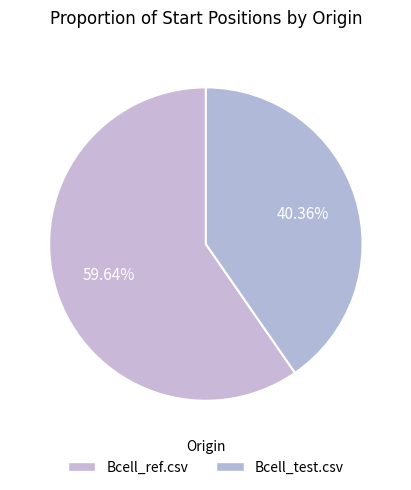

How many slices are in this pie chart?

2